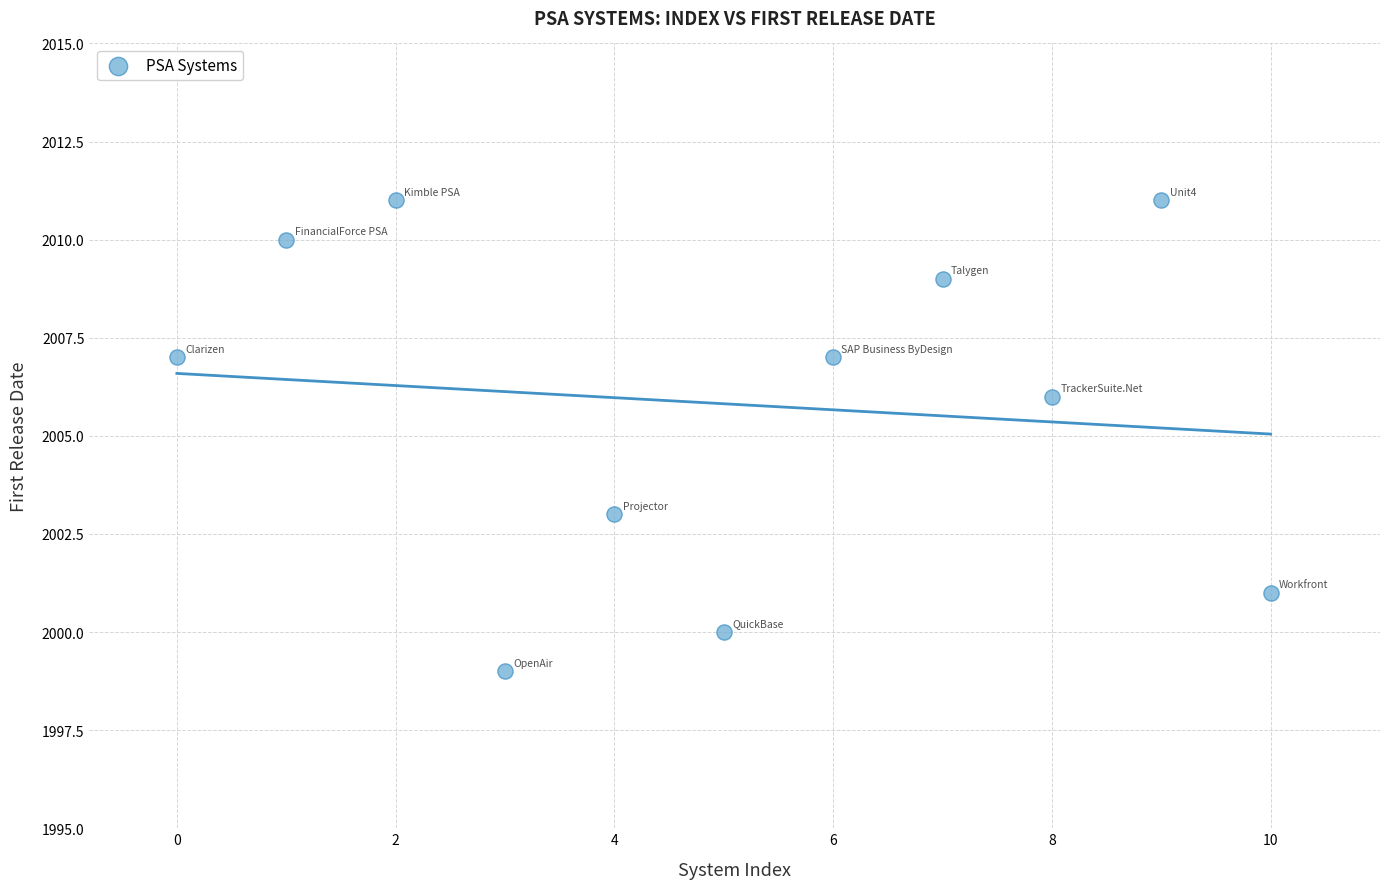

What Y value in the scatter plot is closest to 2005?

2006